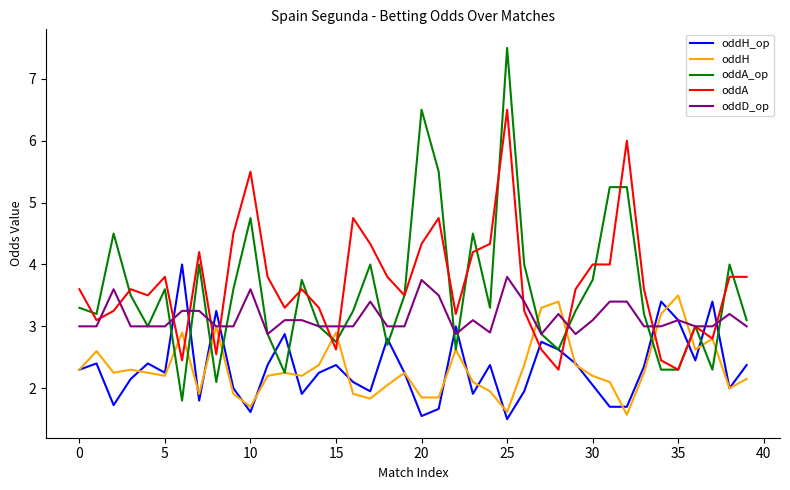

What is the difference between the maximum and minimum values in the oddA_op series?

5.7